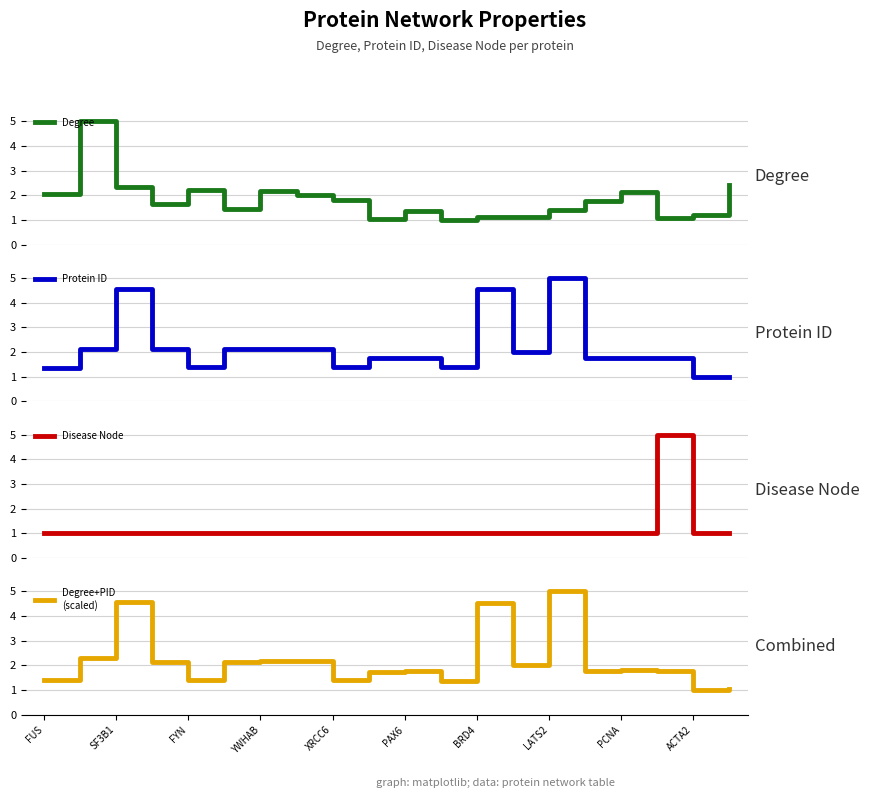

What is the minimum value for Degree?

1.0